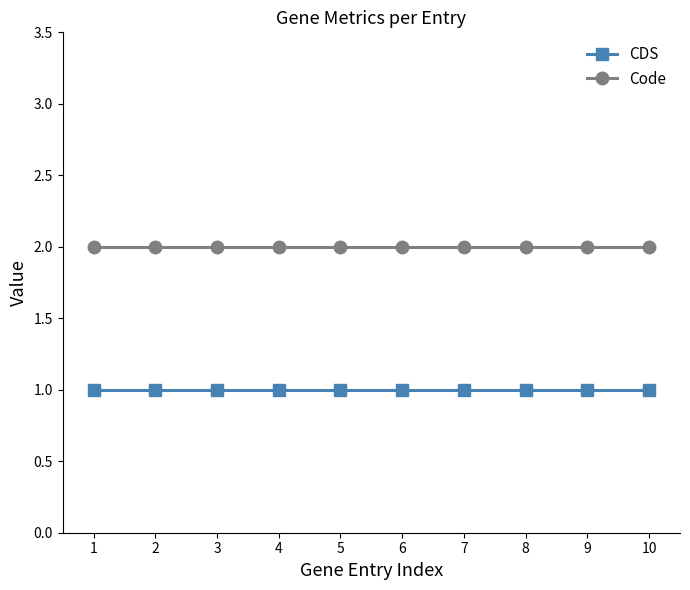

What is the total value across all series at 6?

3